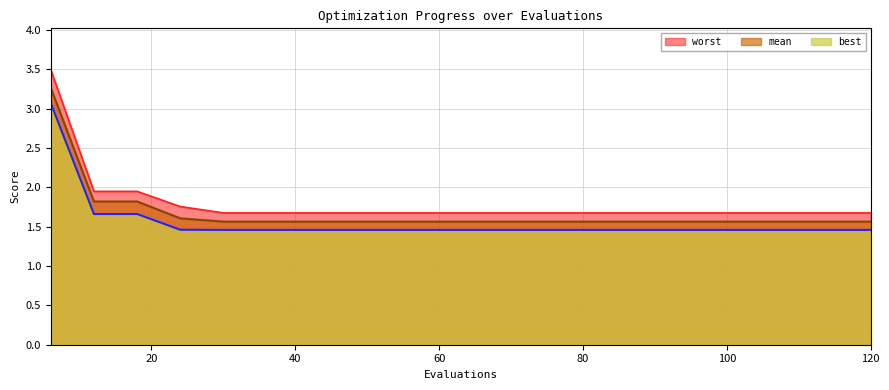

Rank the series by their average value, from highest to lowest.

worst, mean, best